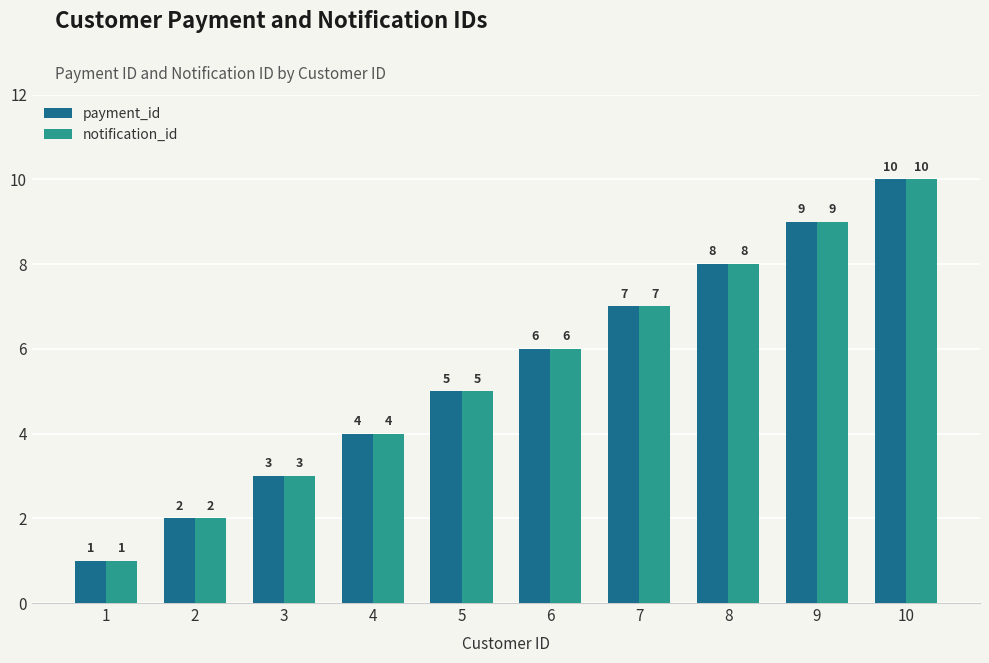

What is the minimum value shown in the chart?

1